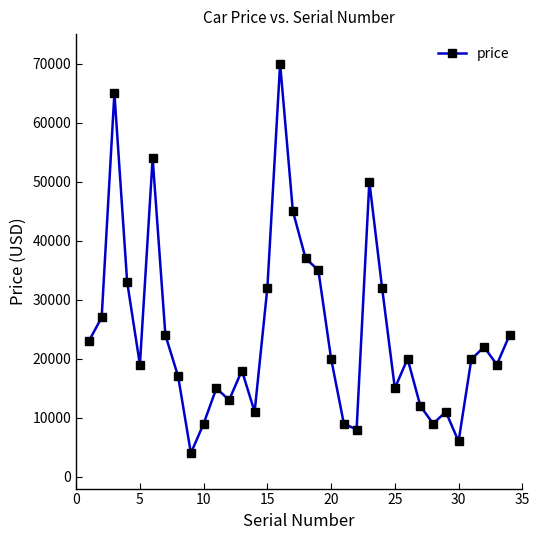

What is the average value?

24350